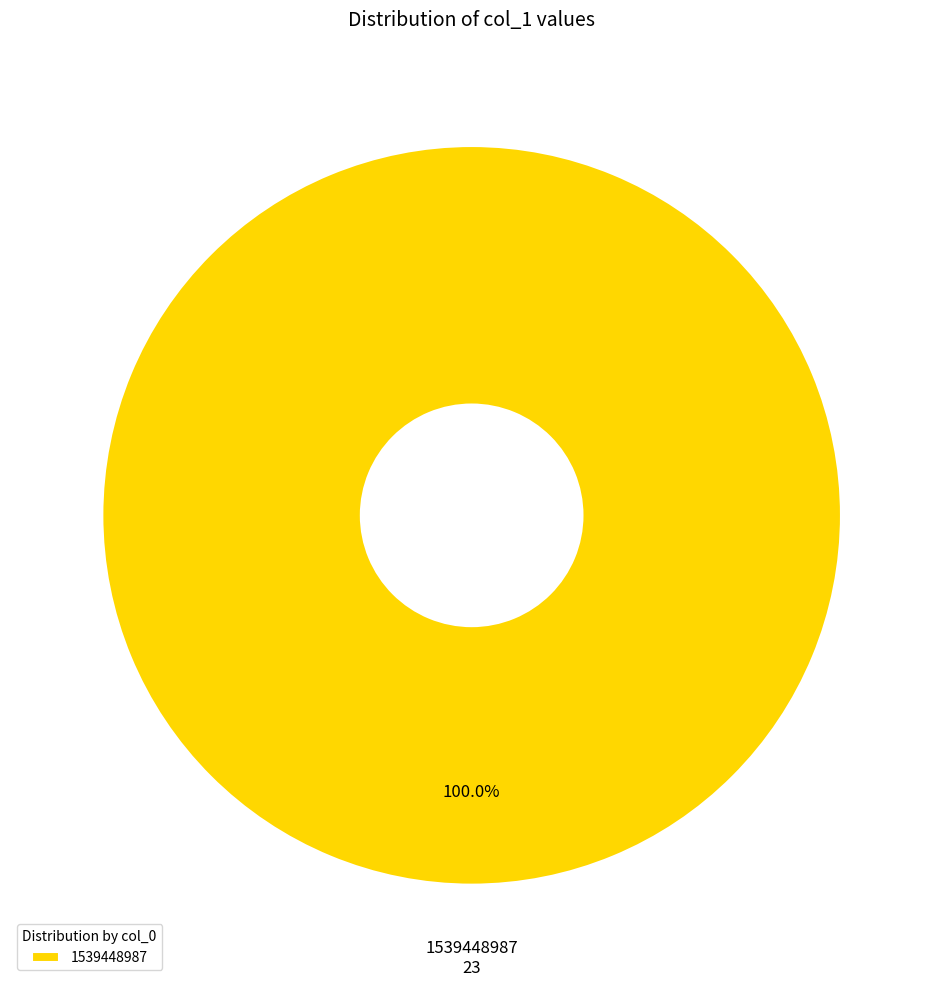

Is there any slice that represents more than half of the pie?

Yes